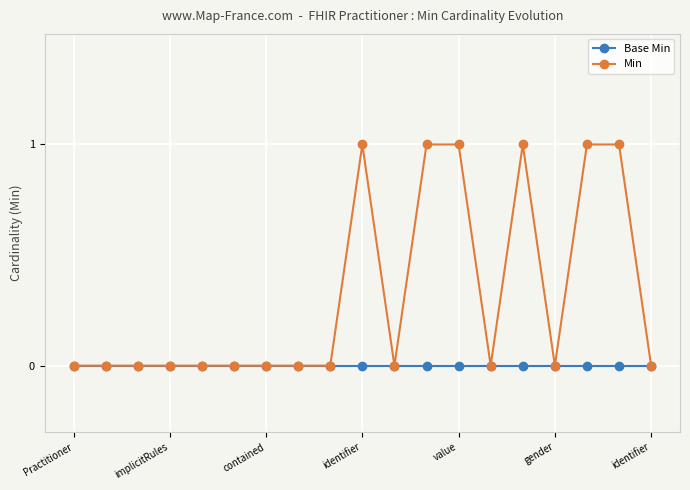

Which series has the largest total across all categories?

Min